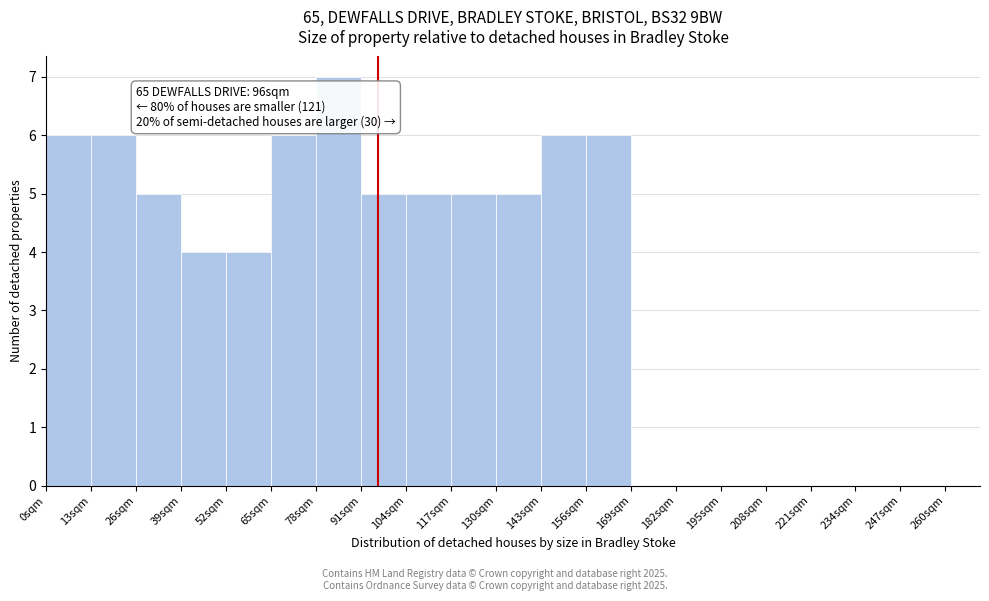

Over which range of the x-axis is the bar tallest?

78 to 91